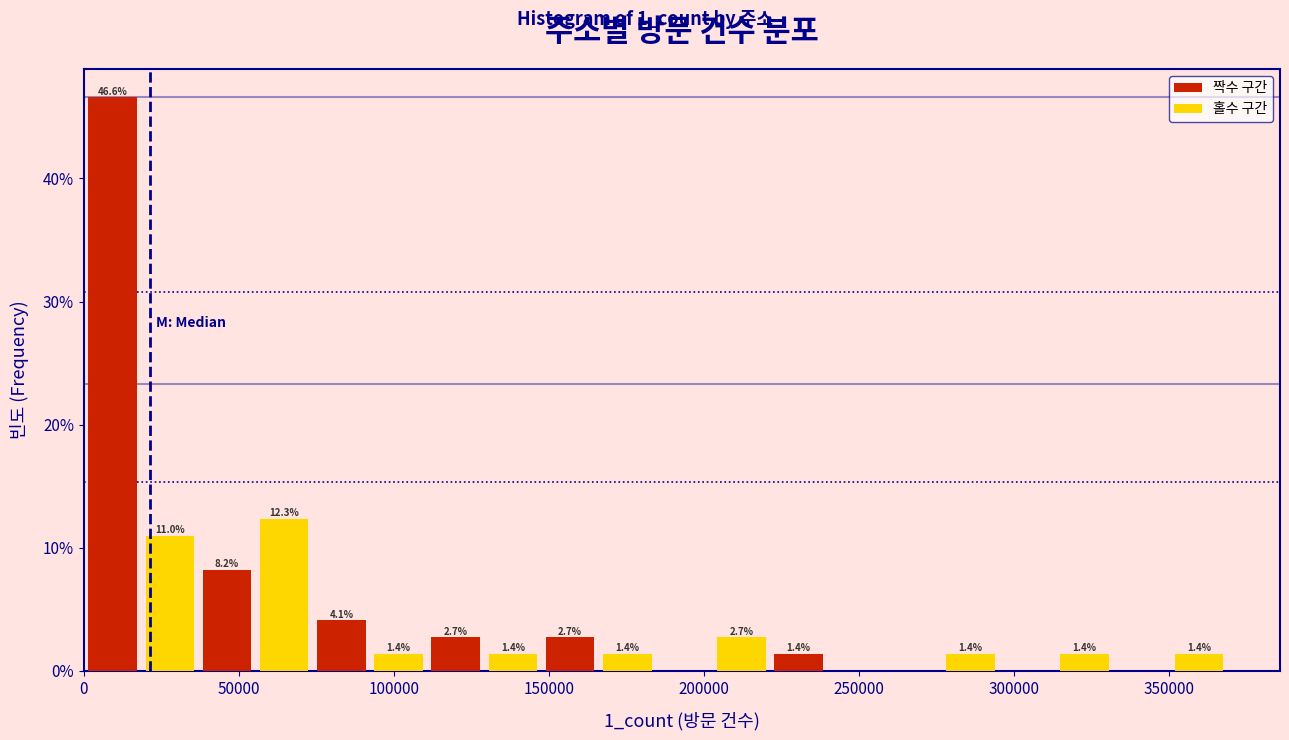

Around what value on the x-axis is the tallest bar? Give the approximate position of its centre, as read against the axis.

10000